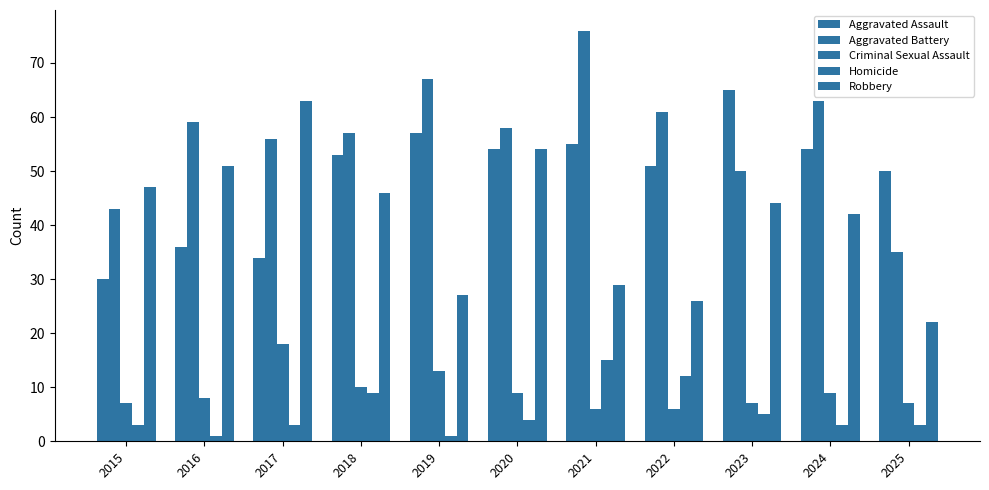

Reading right to left, extract all data points from this chart.

Aggravated Assault: 2025=50	2024=54	2023=65	2022=51	2021=55	2020=54	2019=57	2018=53	2017=34	2016=36	2015=30
Aggravated Battery: 2025=35	2024=63	2023=50	2022=61	2021=76	2020=58	2019=67	2018=57	2017=56	2016=59	2015=43
Criminal Sexual Assault: 2025=7	2024=9	2023=7	2022=6	2021=6	2020=9	2019=13	2018=10	2017=18	2016=8	2015=7
Homicide: 2025=3	2024=3	2023=5	2022=12	2021=15	2020=4	2019=1	2018=9	2017=3	2016=1	2015=3
Robbery: 2025=22	2024=42	2023=44	2022=26	2021=29	2020=54	2019=27	2018=46	2017=63	2016=51	2015=47